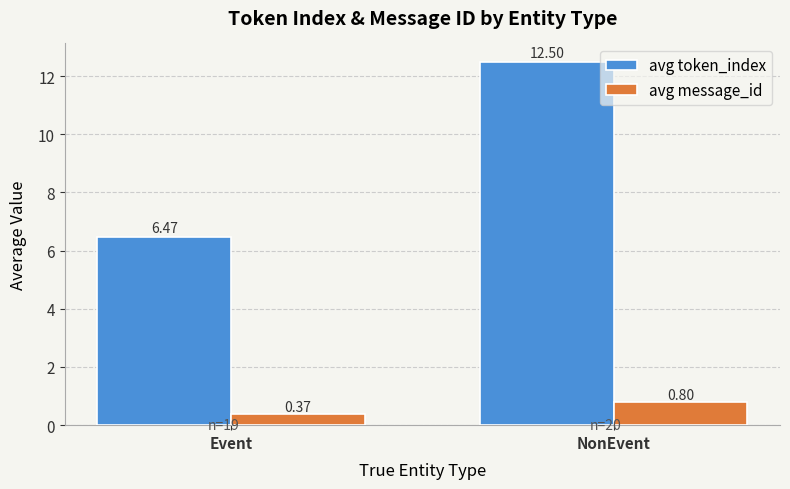

What is the approximate value of avg token_index at Event?

6.5